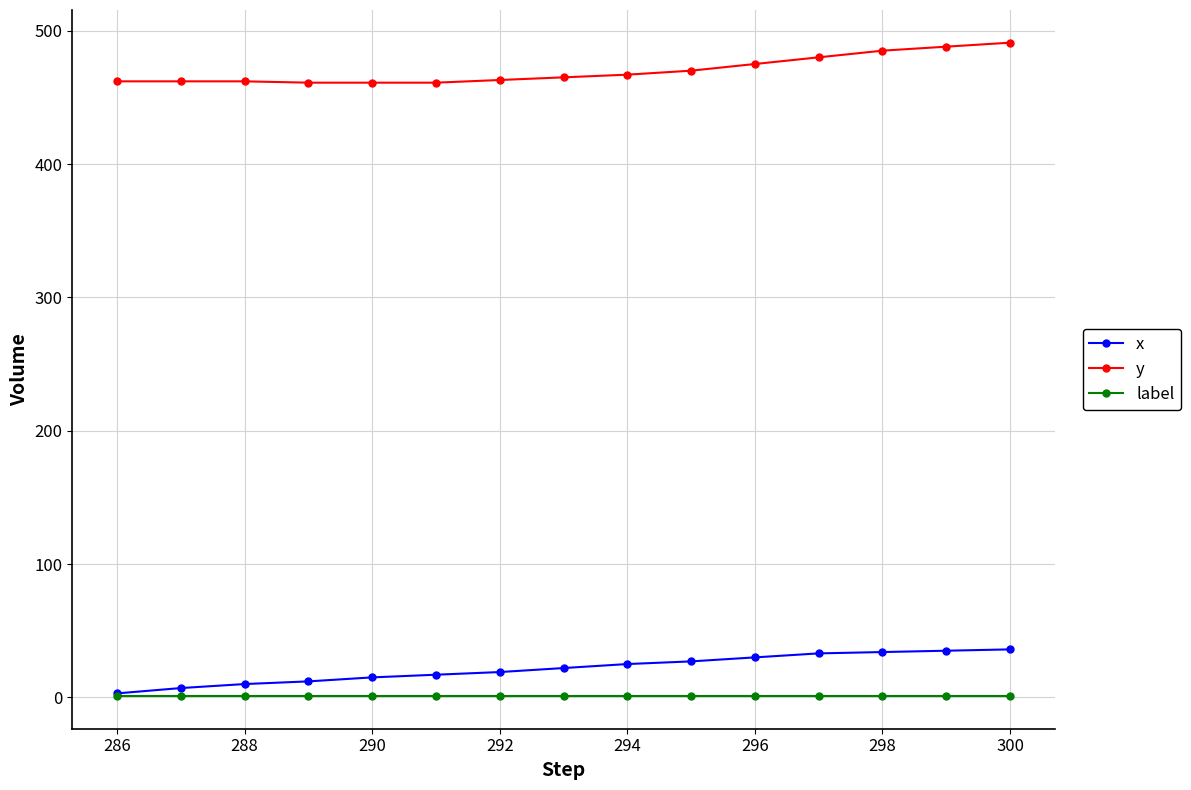

True or false: y and x intersect in this chart.

False